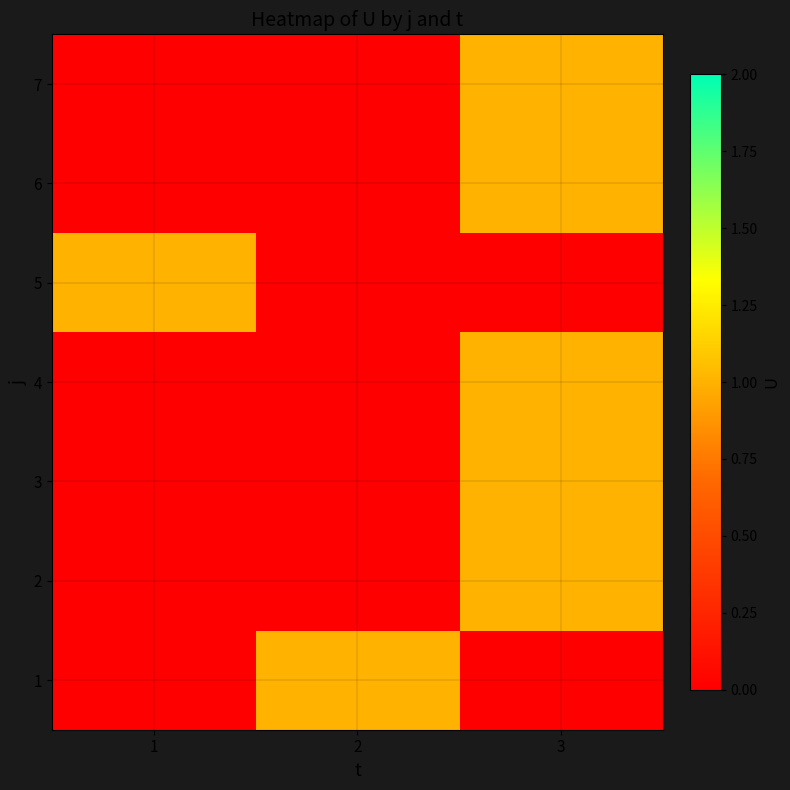

Reading right to left, what are all the values shown in this chart?

1: 3=0	2=1	1=0
2: 3=1	2=0	1=0
3: 3=1	2=0	1=0
4: 3=1	2=0	1=0
5: 3=0	2=0	1=1
6: 3=1	2=0	1=0
7: 3=1	2=0	1=0